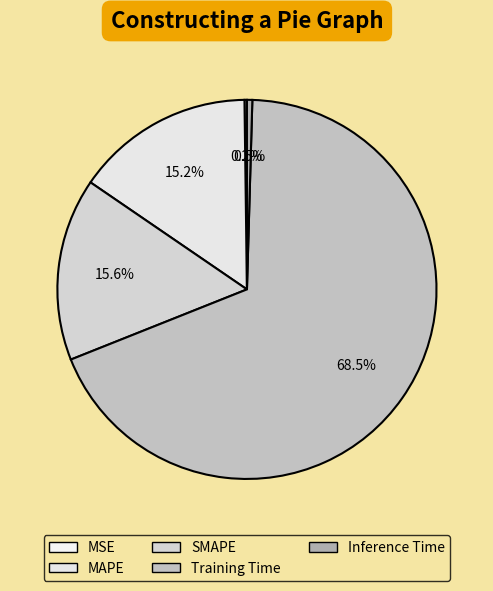

Which category accounts for the majority?

Training Time